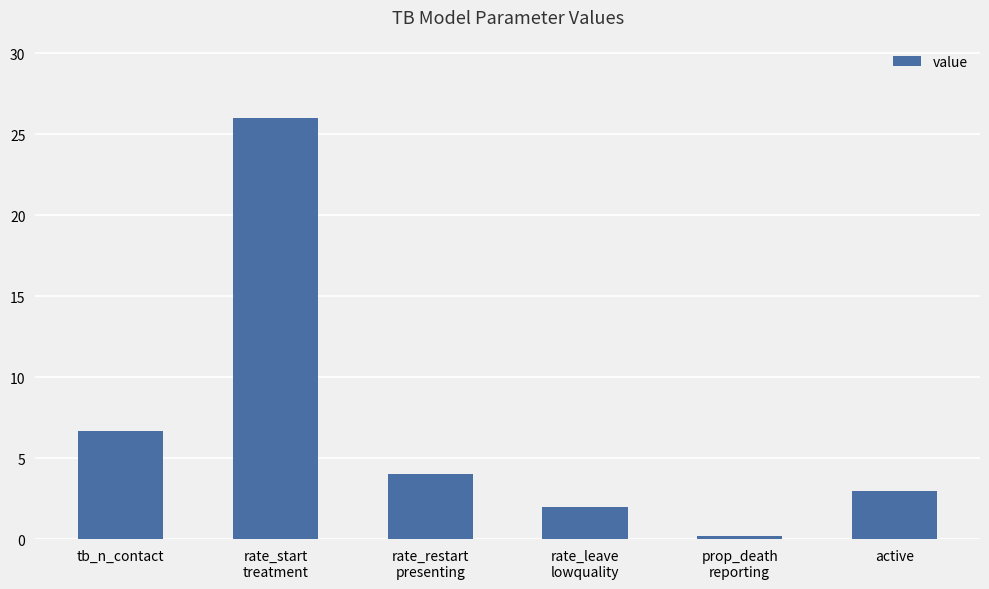

How many bars are there in total?

6